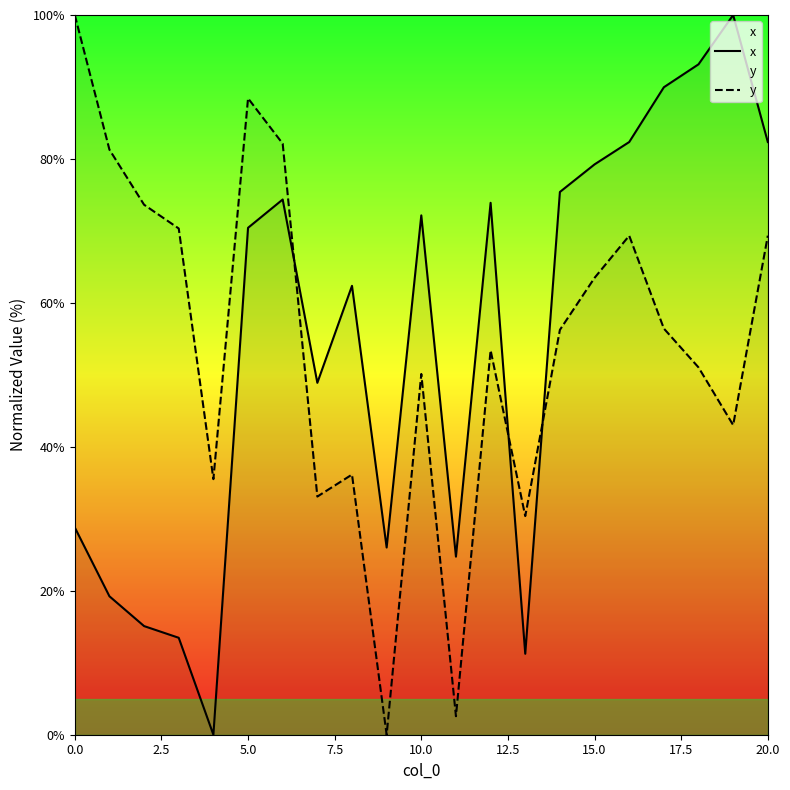

What is the average value of the y series?

54.6